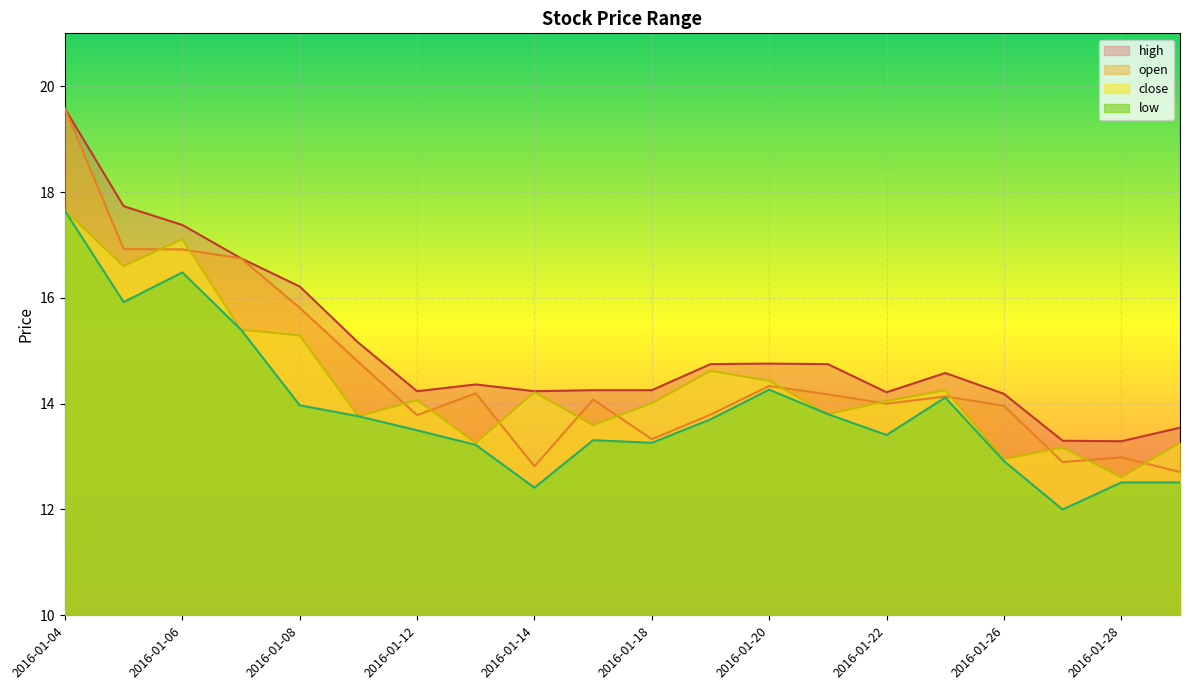

What is the greatest value displayed?

19.6